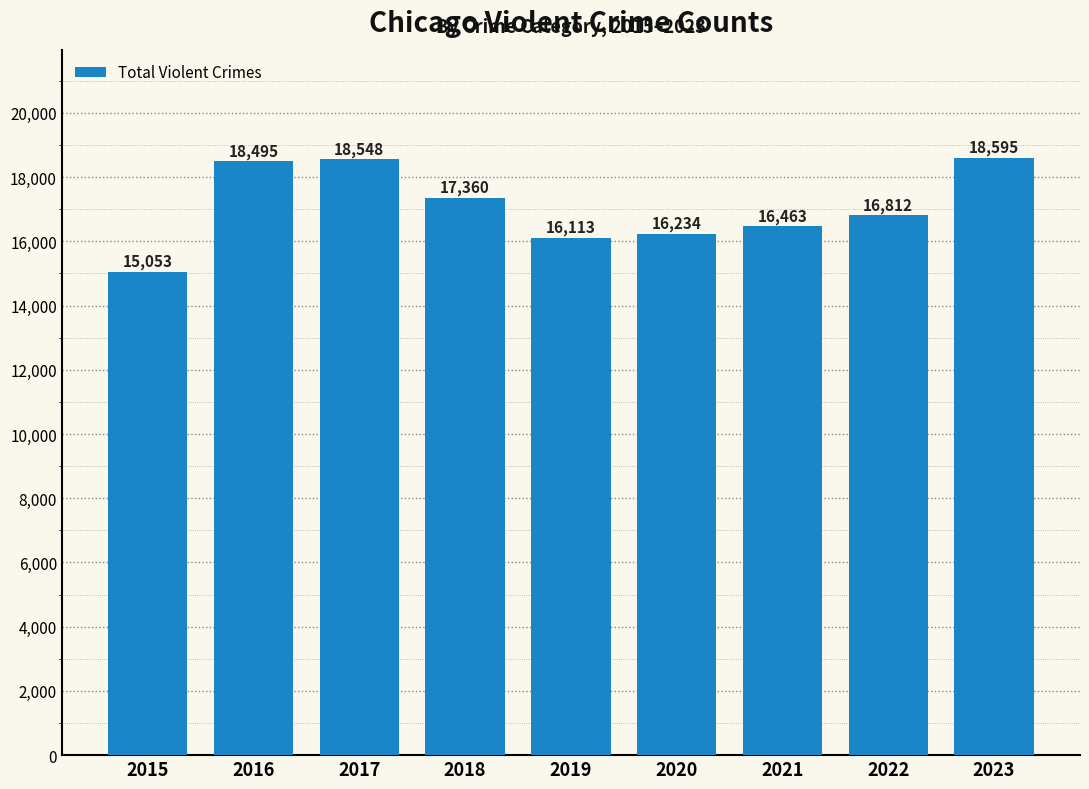

The value at 2022 is 16812. True or false?

True